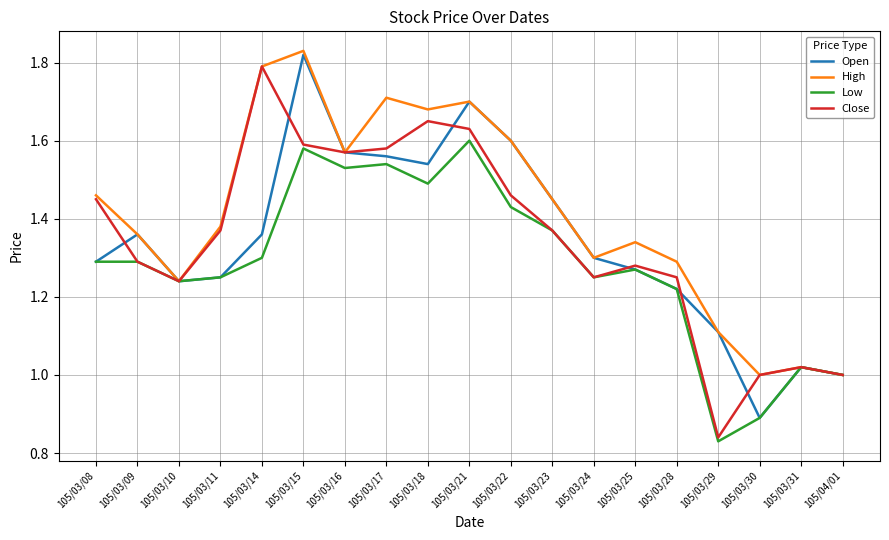

True or false: Close has a value of 1.0 at 105/04/01.

True